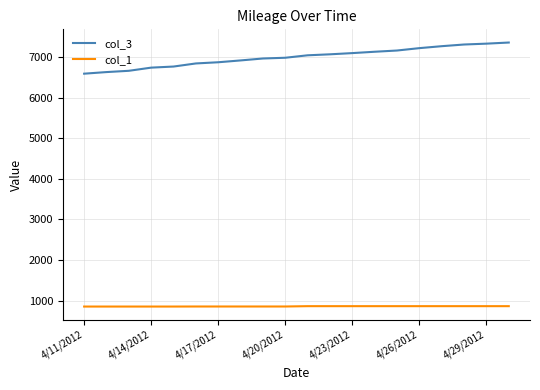

Which series has the largest range (max minus min)?

col_3